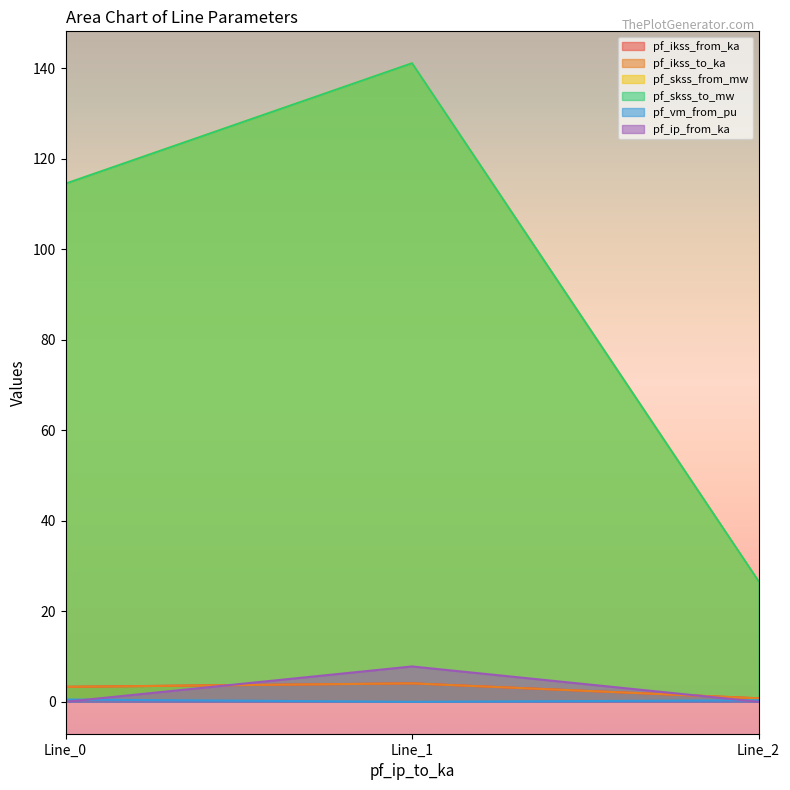

Does the chart display data point markers on the line(s)?

No